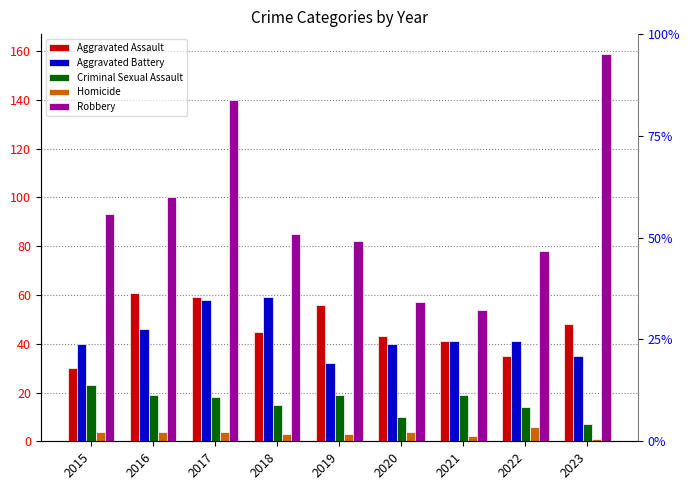

At how many categories does at least one series exceed 71?

7